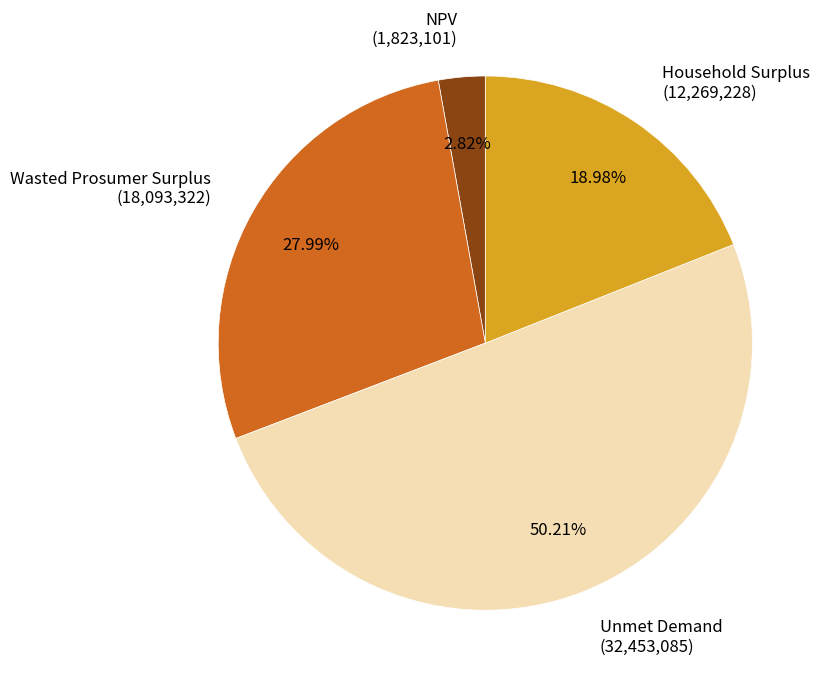

What is the ratio of the value at Household Surplus to the value at Wasted Prosumer Surplus?

0.7